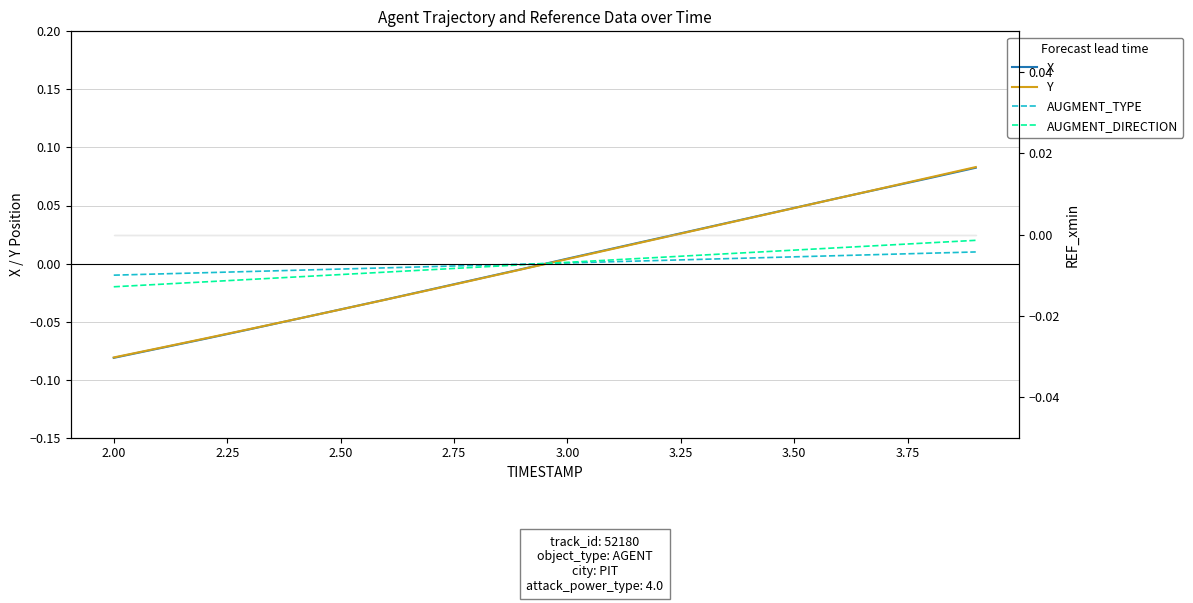

How many lines are shown in the chart?

4